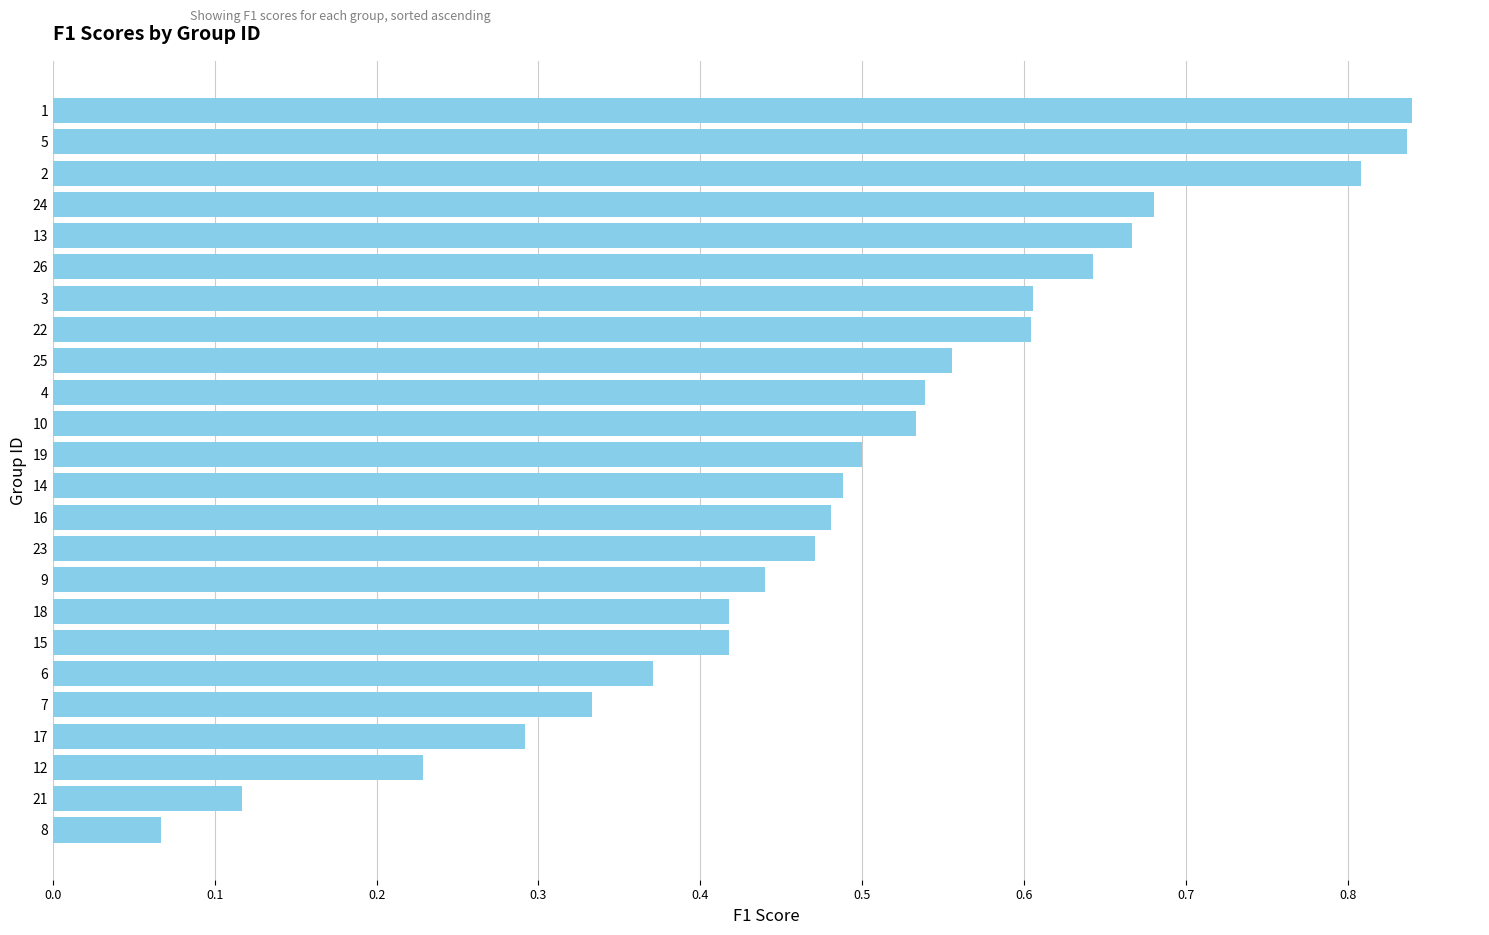

What is the sum of all values?

11.9